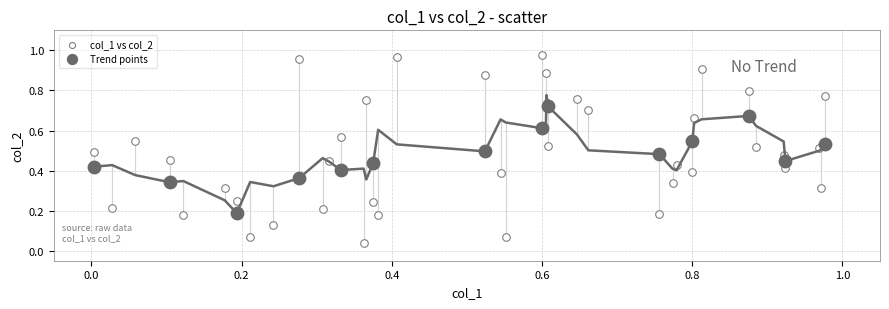

Which series has the widest spread of Y values?

col_1 vs col_2